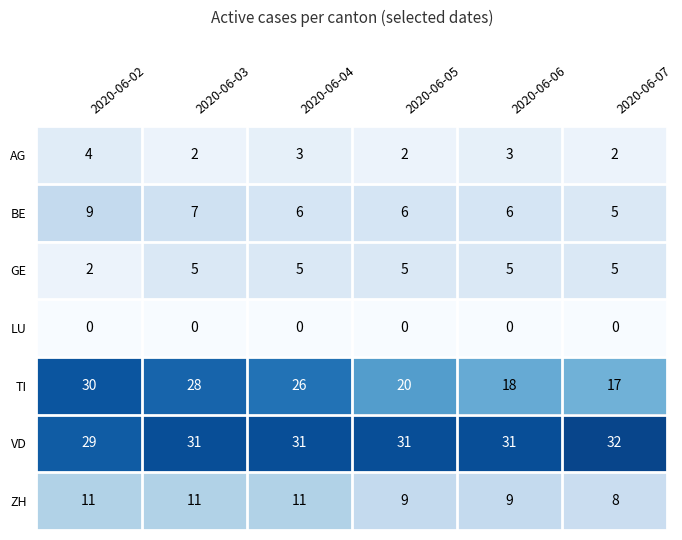

What is the difference between the maximum and second lowest values in the BE series?

3